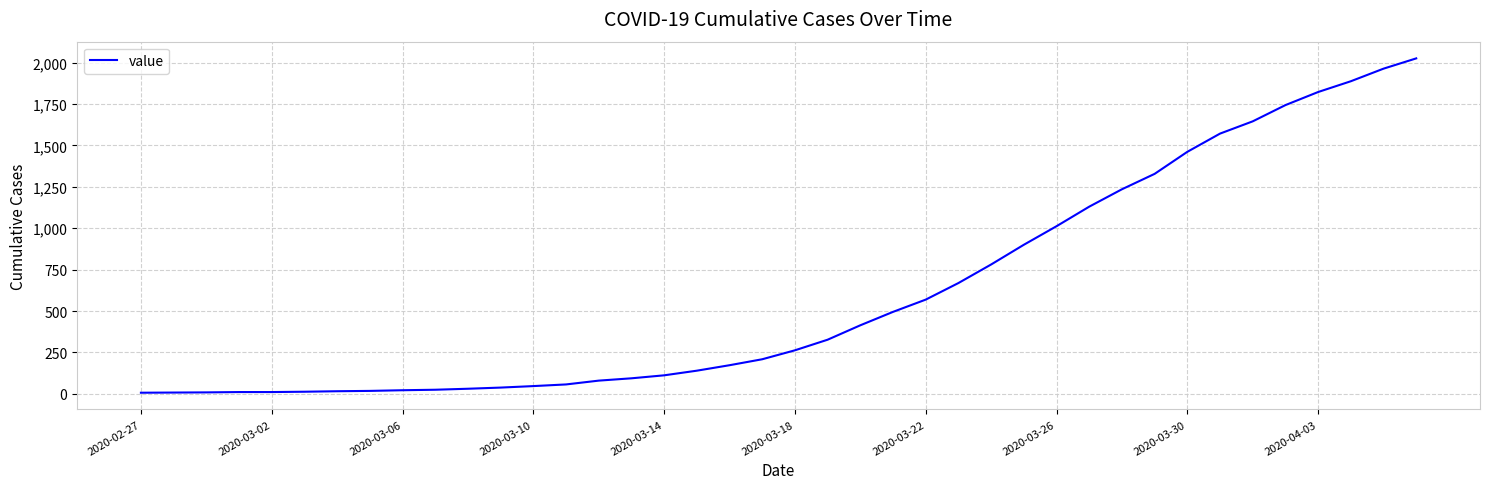

Is this an area chart (filled region under the line)?

No